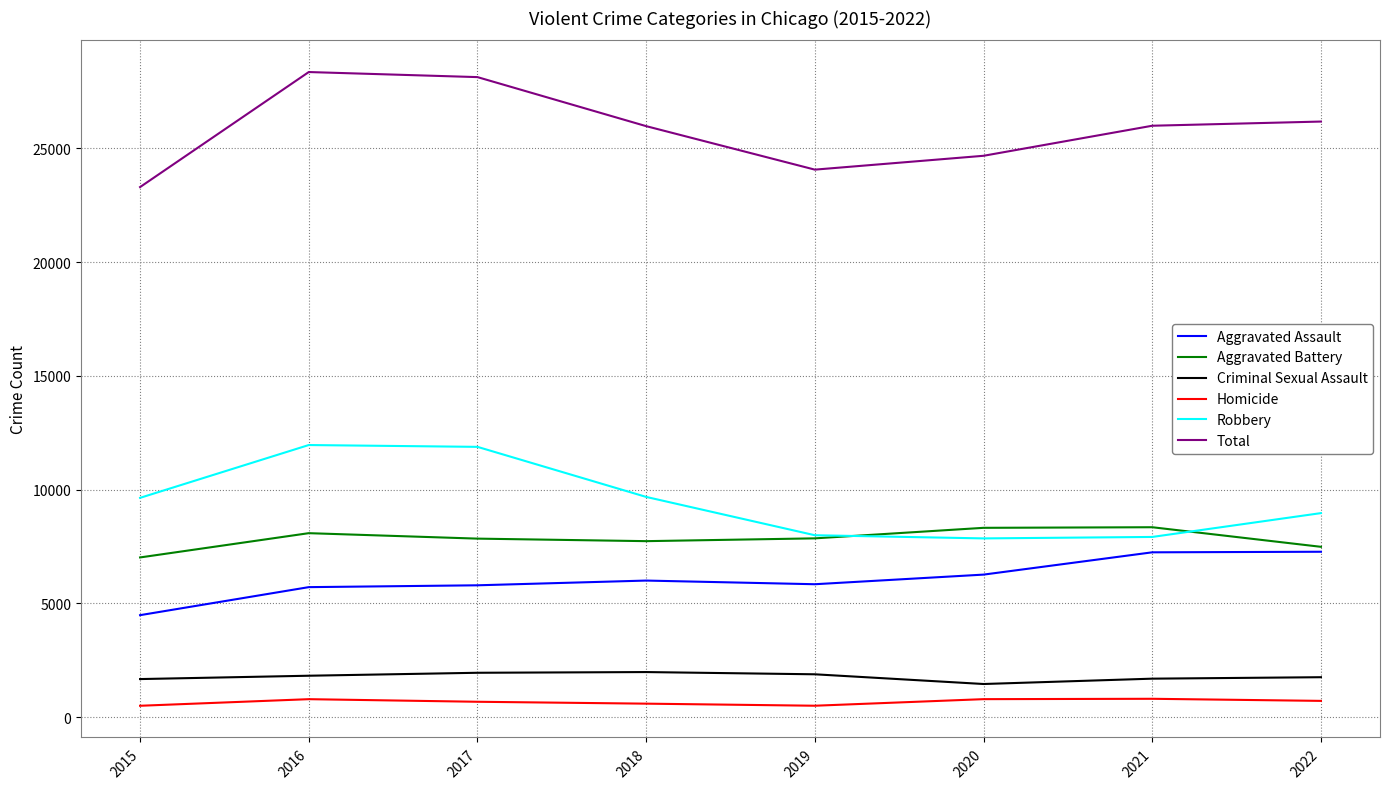

What is the sum of all Aggravated Battery values?

62690